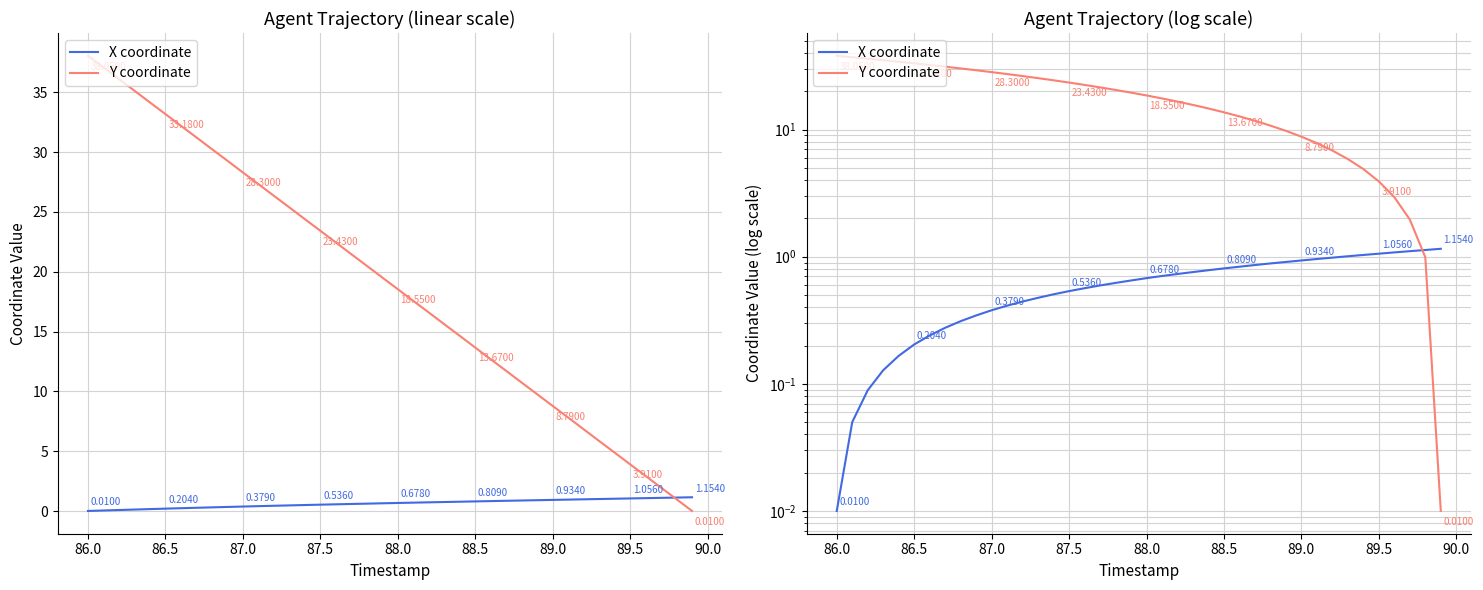

True or false: Y coordinate has a value of 7.2 at 16.

False